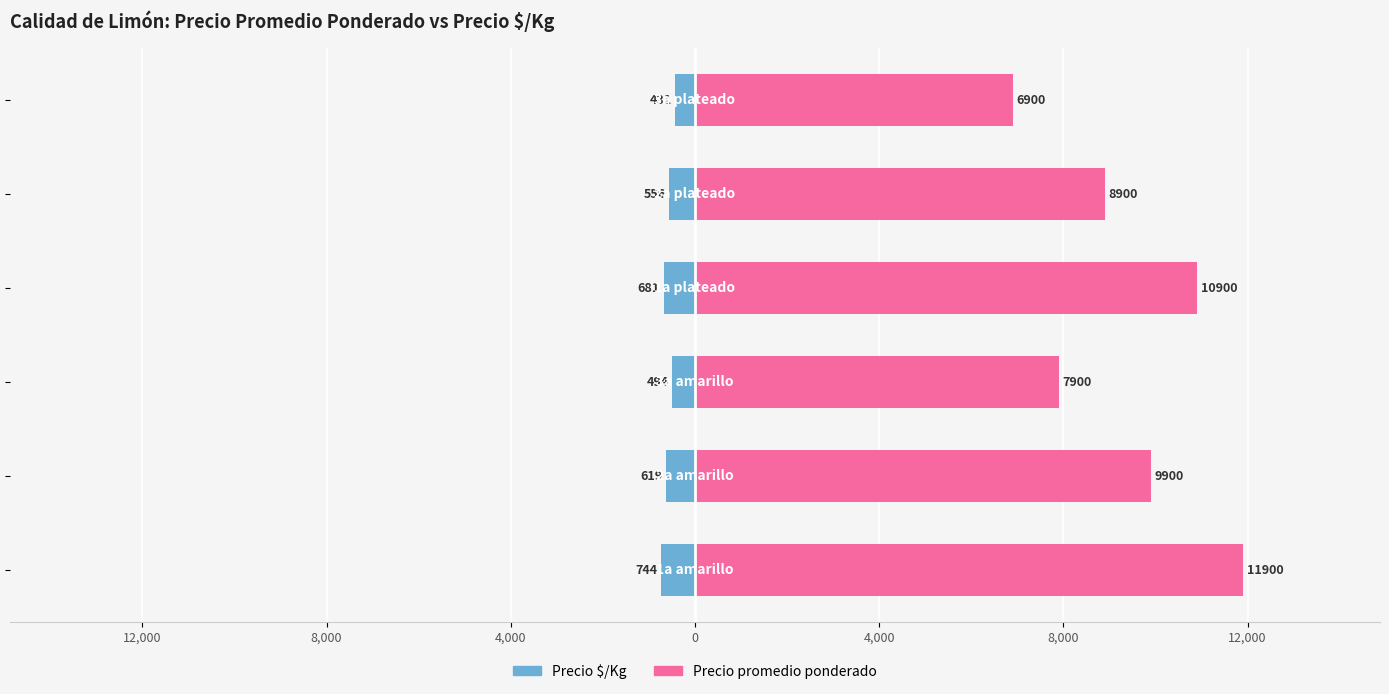

Read the Precio promedio ponderado value at 4,000, to the nearest 50.

8900